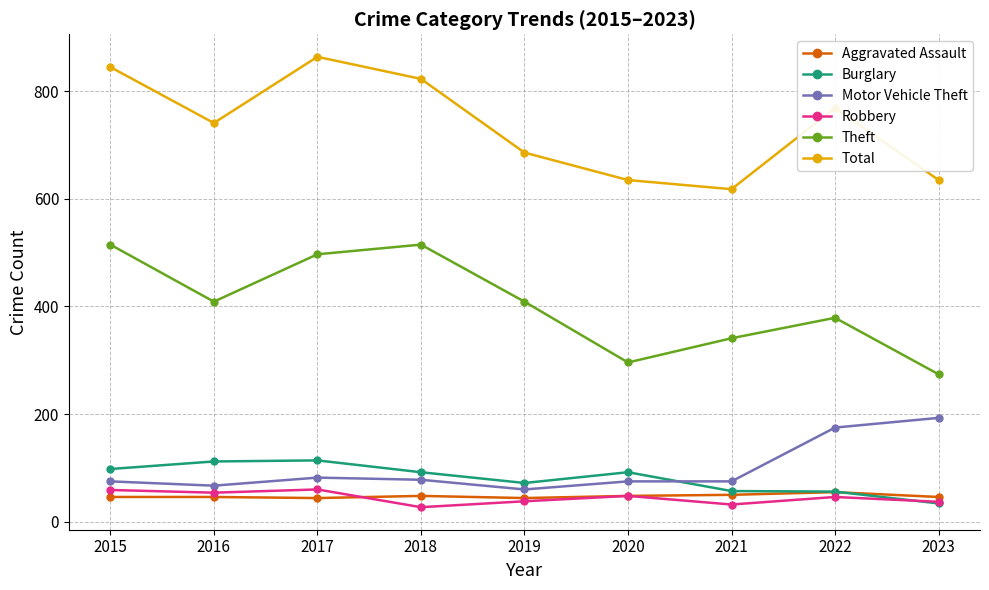

True or false: Theft has more than 0 points higher than both neighbors.

True